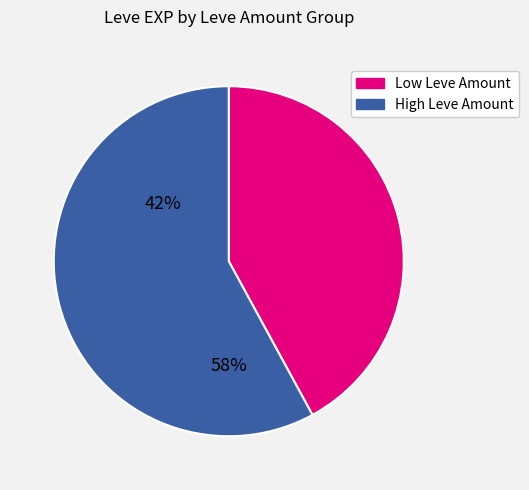

Is there any slice that represents more than half of the pie?

Yes